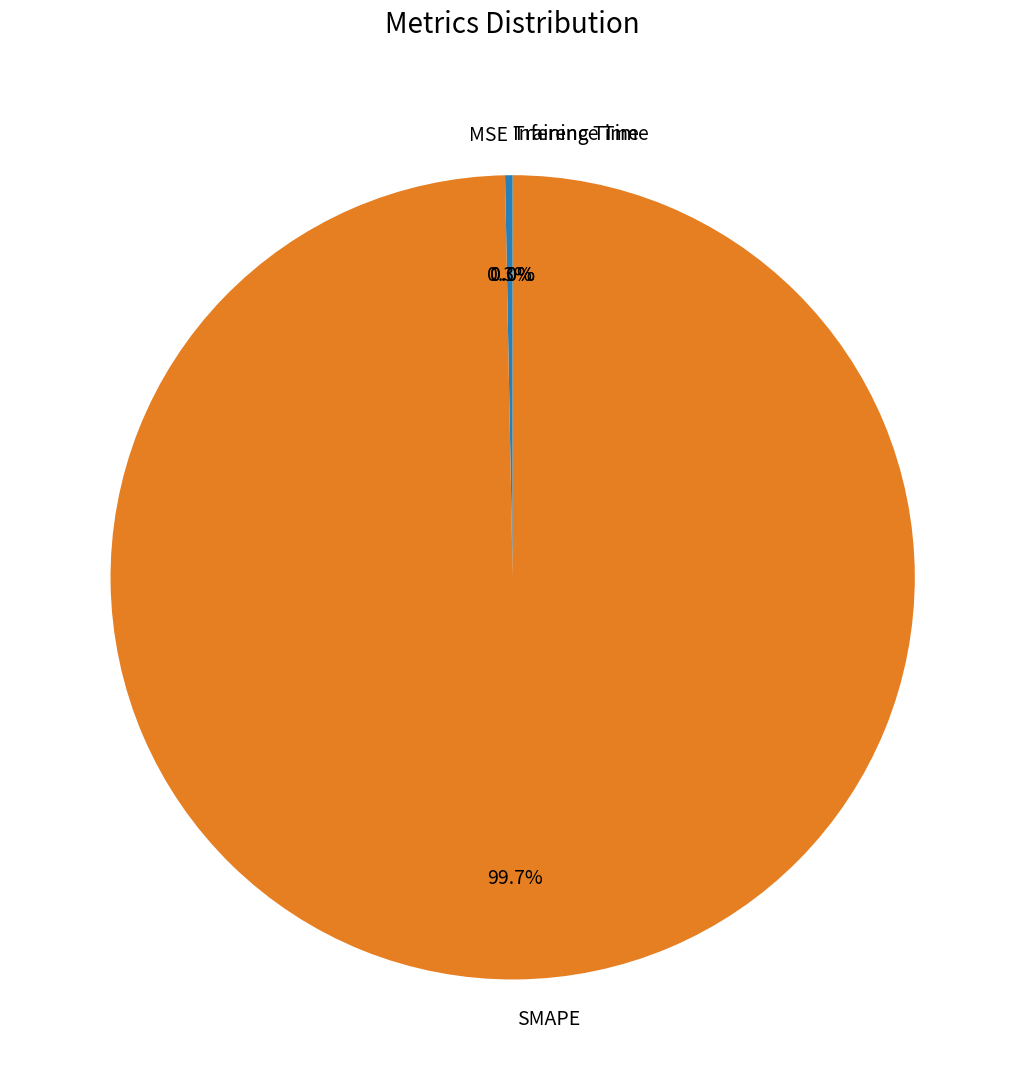

Do MSE and SMAPE together represent more than half of the pie?

Yes